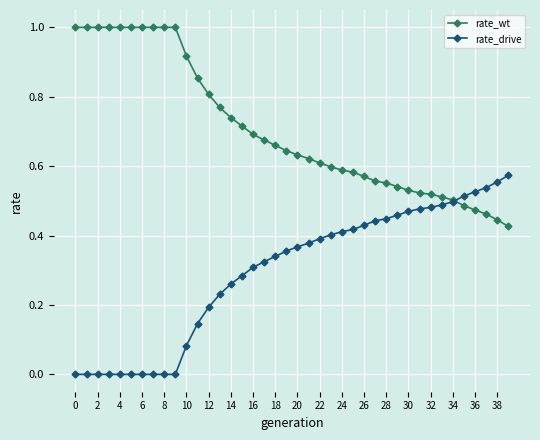

Does the chart display data point markers on the line(s)?

Yes